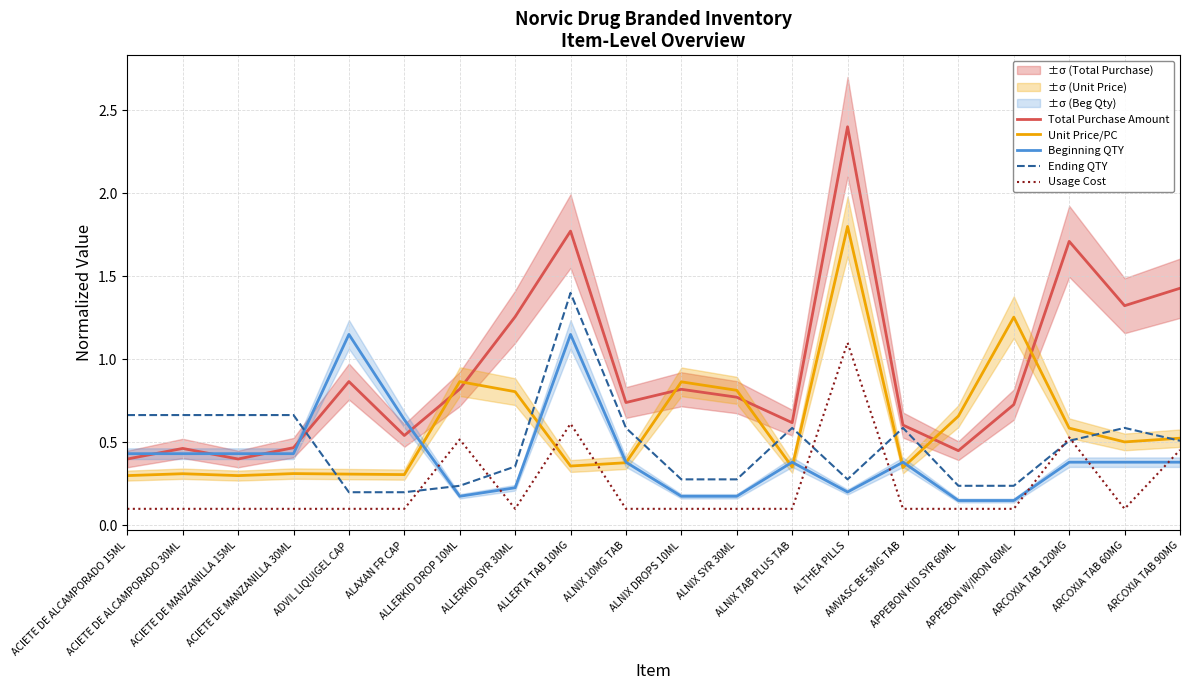

Reading right to left, transcribe all the data shown in this chart.

Total Purchase Amount: ARCOXIA TAB 90MG=1.4	ARCOXIA TAB 60MG=1.3	ARCOXIA TAB 120MG=1.7	APPEBON W/IRON 60ML=0.7	APPEBON KID SYR 60ML=0.5	AMVASC BE 5MG TAB=0.6	ALTHEA PILLS=2.4	ALNIX TAB PLUS TAB=0.6	ALNIX SYR 30ML=0.8	ALNIX DROPS 10ML=0.8	ALNIX 10MG TAB=0.7	ALLERTA TAB 10MG=1.8	ALLERKID SYR 30ML=1.3	ALLERKID DROP 10ML=0.8	ALAXAN FR CAP=0.5	ADVIL LIQUIGEL CAP=0.9	ACIETE DE MANZANILLA 30ML=0.5	ACIETE DE MANZANILLA 15ML=0.4	ACIETE DE ALCAMPORADO 30ML=0.5	ACIETE DE ALCAMPORADO 15ML=0.4
Unit Price/PC: ARCOXIA TAB 90MG=0.5	ARCOXIA TAB 60MG=0.5	ARCOXIA TAB 120MG=0.6	APPEBON W/IRON 60ML=1.3	APPEBON KID SYR 60ML=0.7	AMVASC BE 5MG TAB=0.3	ALTHEA PILLS=1.8	ALNIX TAB PLUS TAB=0.4	ALNIX SYR 30ML=0.8	ALNIX DROPS 10ML=0.9	ALNIX 10MG TAB=0.4	ALLERTA TAB 10MG=0.4	ALLERKID SYR 30ML=0.8	ALLERKID DROP 10ML=0.9	ALAXAN FR CAP=0.3	ADVIL LIQUIGEL CAP=0.3	ACIETE DE MANZANILLA 30ML=0.3	ACIETE DE MANZANILLA 15ML=0.3	ACIETE DE ALCAMPORADO 30ML=0.3	ACIETE DE ALCAMPORADO 15ML=0.3
Beginning QTY: ARCOXIA TAB 90MG=0.4	ARCOXIA TAB 60MG=0.4	ARCOXIA TAB 120MG=0.4	APPEBON W/IRON 60ML=0.1	APPEBON KID SYR 60ML=0.1	AMVASC BE 5MG TAB=0.4	ALTHEA PILLS=0.2	ALNIX TAB PLUS TAB=0.4	ALNIX SYR 30ML=0.2	ALNIX DROPS 10ML=0.2	ALNIX 10MG TAB=0.4	ALLERTA TAB 10MG=1.1	ALLERKID SYR 30ML=0.2	ALLERKID DROP 10ML=0.2	ALAXAN FR CAP=0.6	ADVIL LIQUIGEL CAP=1.1	ACIETE DE MANZANILLA 30ML=0.4	ACIETE DE MANZANILLA 15ML=0.4	ACIETE DE ALCAMPORADO 30ML=0.4	ACIETE DE ALCAMPORADO 15ML=0.4
Ending QTY: ARCOXIA TAB 90MG=0.5	ARCOXIA TAB 60MG=0.6	ARCOXIA TAB 120MG=0.5	APPEBON W/IRON 60ML=0.2	APPEBON KID SYR 60ML=0.2	AMVASC BE 5MG TAB=0.6	ALTHEA PILLS=0.3	ALNIX TAB PLUS TAB=0.6	ALNIX SYR 30ML=0.3	ALNIX DROPS 10ML=0.3	ALNIX 10MG TAB=0.6	ALLERTA TAB 10MG=1.4	ALLERKID SYR 30ML=0.4	ALLERKID DROP 10ML=0.2	ALAXAN FR CAP=0.2	ADVIL LIQUIGEL CAP=0.2	ACIETE DE MANZANILLA 30ML=0.7	ACIETE DE MANZANILLA 15ML=0.7	ACIETE DE ALCAMPORADO 30ML=0.7	ACIETE DE ALCAMPORADO 15ML=0.7
Usage Cost: ARCOXIA TAB 90MG=0.5	ARCOXIA TAB 60MG=0.1	ARCOXIA TAB 120MG=0.5	APPEBON W/IRON 60ML=0.1	APPEBON KID SYR 60ML=0.1	AMVASC BE 5MG TAB=0.1	ALTHEA PILLS=1.1	ALNIX TAB PLUS TAB=0.1	ALNIX SYR 30ML=0.1	ALNIX DROPS 10ML=0.1	ALNIX 10MG TAB=0.1	ALLERTA TAB 10MG=0.6	ALLERKID SYR 30ML=0.1	ALLERKID DROP 10ML=0.5	ALAXAN FR CAP=0.1	ADVIL LIQUIGEL CAP=0.1	ACIETE DE MANZANILLA 30ML=0.1	ACIETE DE MANZANILLA 15ML=0.1	ACIETE DE ALCAMPORADO 30ML=0.1	ACIETE DE ALCAMPORADO 15ML=0.1